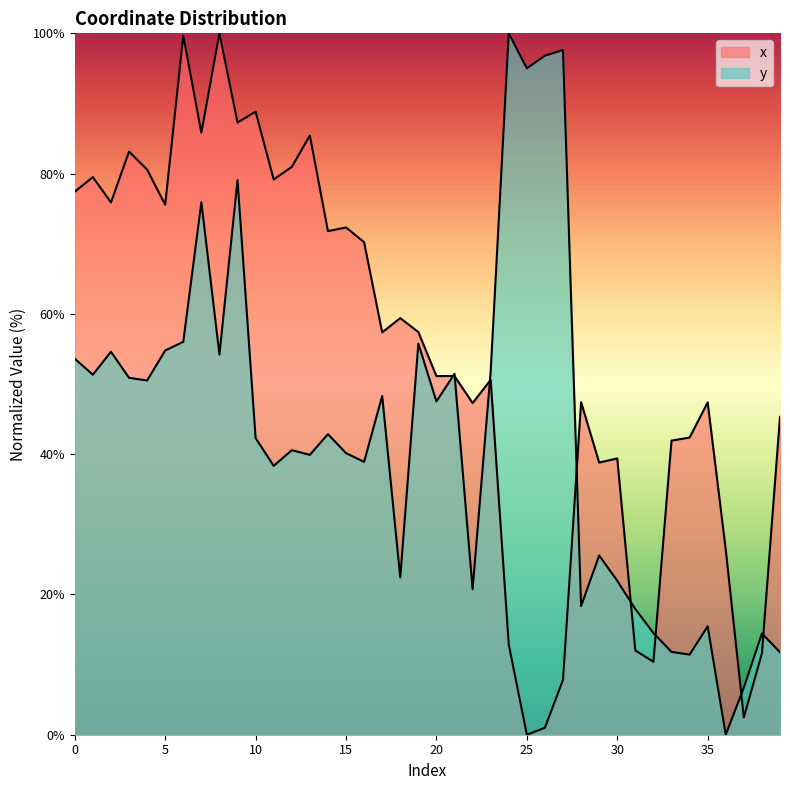

Reading left to right, list all the values displayed in this chart.

x: 77.4	79.5	75.9	83.1	80.6	75.6	99.7	85.8	100.0	87.3	88.8	79.2	81.0	85.4	71.8	72.3	70.2	57.4	59.4	57.4	51.1	51.1	47.3	50.6	12.9	0.0	1.0	7.8	47.4	38.8	39.4	12.0	10.4	41.9	42.4	47.4	26.4	2.5	11.6	45.3
y: 53.6	51.3	54.6	50.9	50.5	54.8	56.0	75.9	54.2	79.1	42.3	38.3	40.6	39.9	42.9	40.1	38.9	48.3	22.4	55.8	47.5	51.4	20.7	51.8	100.0	95.0	96.8	97.6	18.3	25.6	21.9	17.9	14.5	11.8	11.4	15.5	0.0	6.7	14.4	11.8